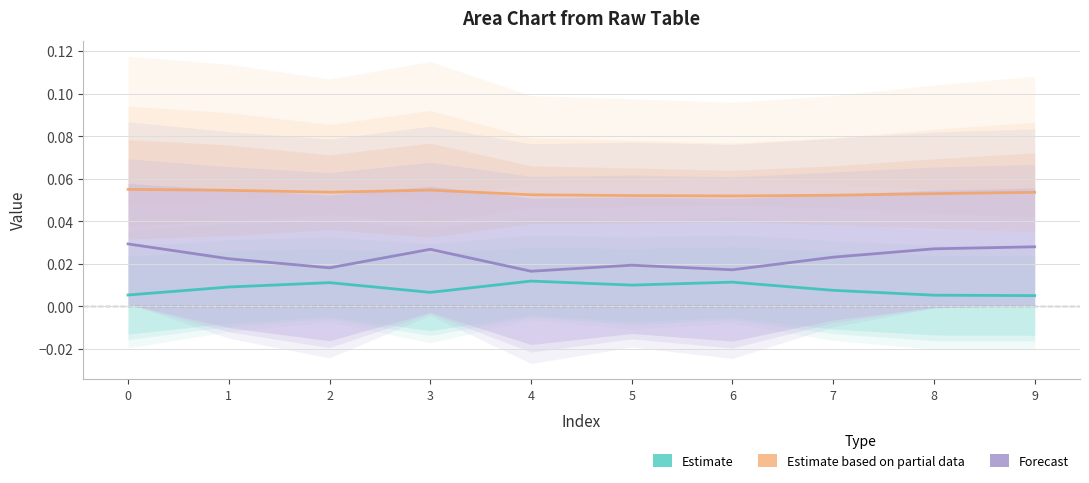

The col_1 series shows 0.0 at 1. True or false?

False